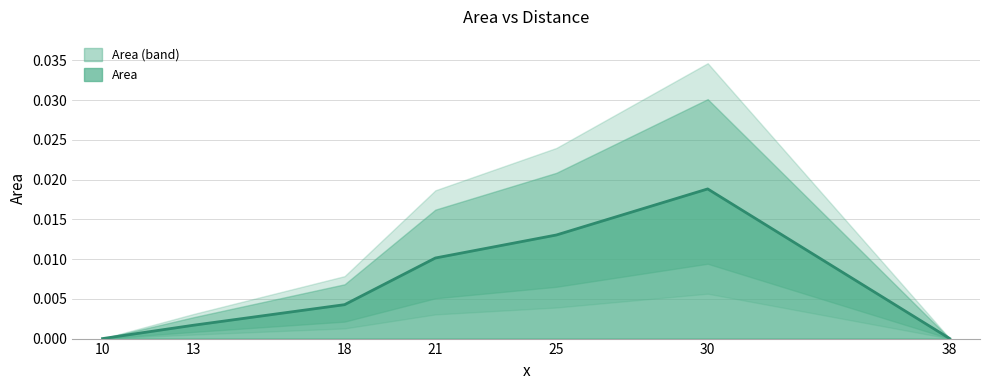

Rank the categories by value from highest to lowest.

30, 25, 21, 18, 13, 10, 38